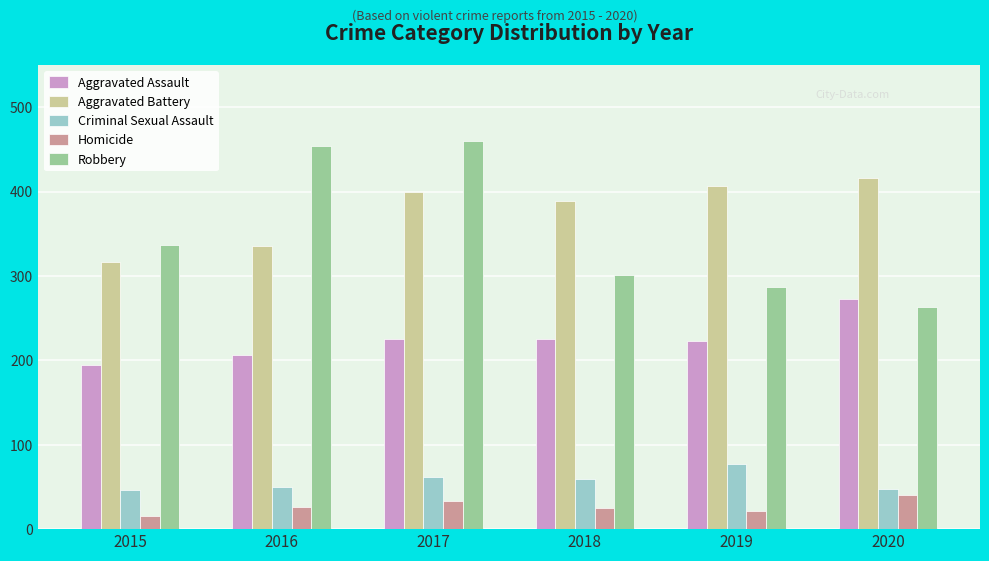

What is the smallest value displayed?

15